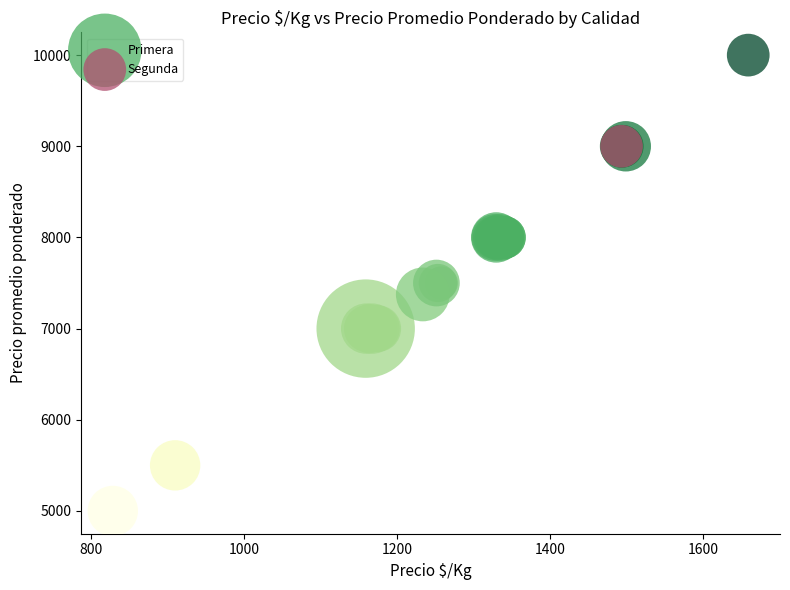

What are all the series names shown in the legend?

Primera, Segunda